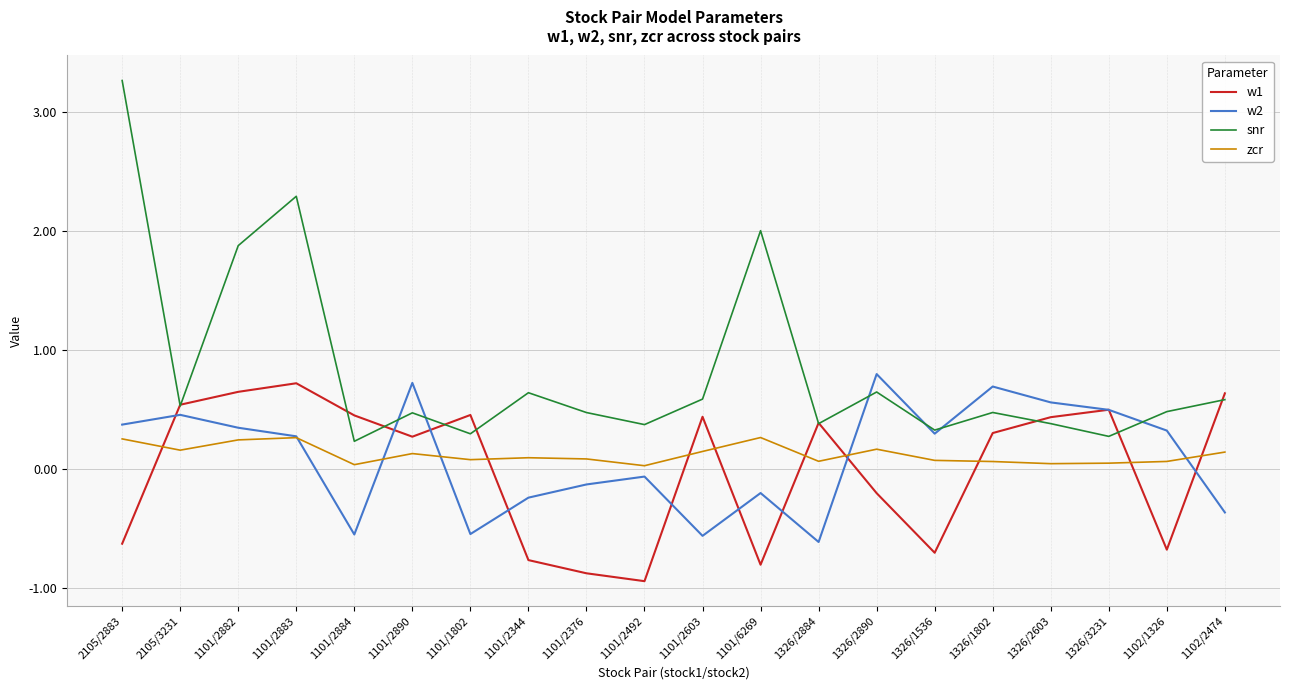

What is the greatest value displayed?

3.3